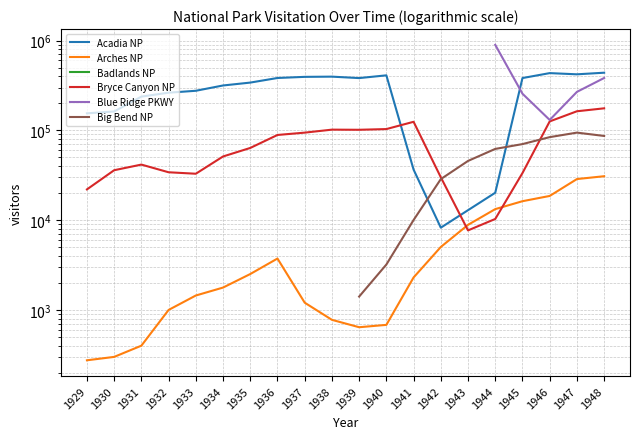

True or false: Blue Ridge PKWY and Big Bend NP intersect in this chart.

False